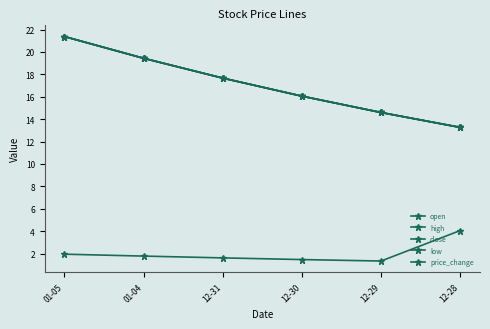

Does the chart have visible grid lines?

No